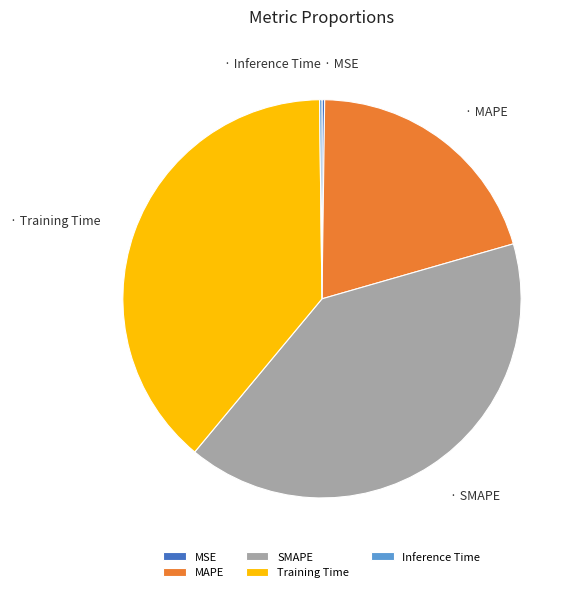

Does MAPE represent more than half of the total?

No